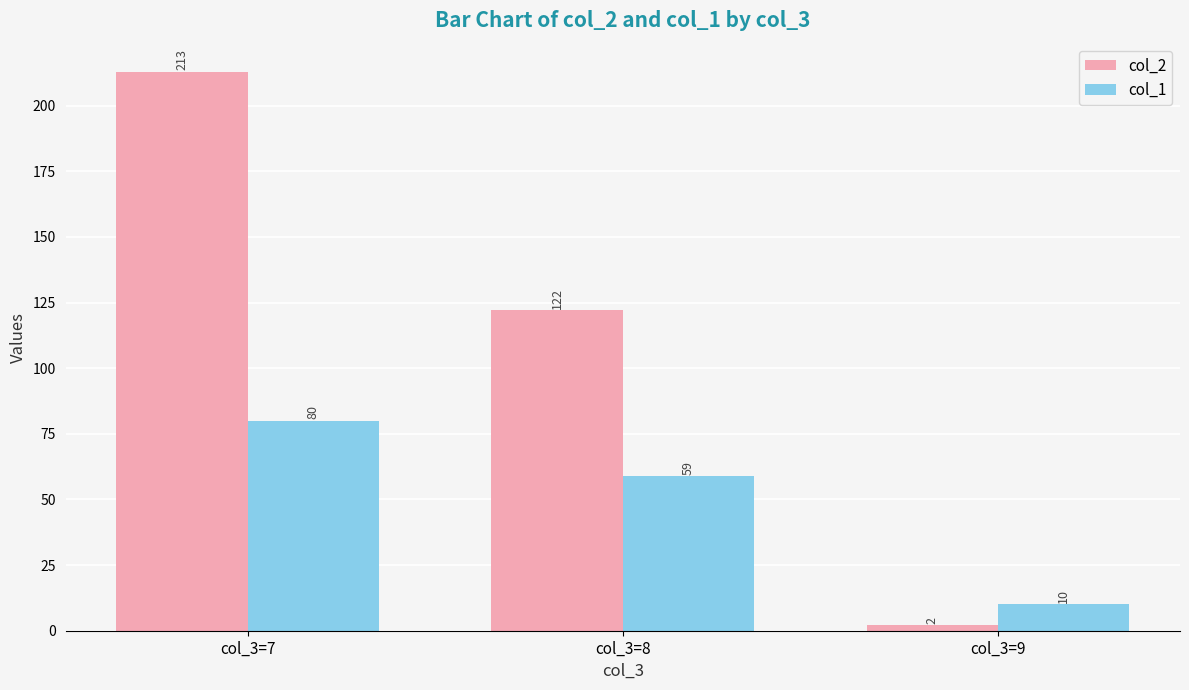

Between col_3=7 and col_3=9, which series saw the biggest shift?

col_2